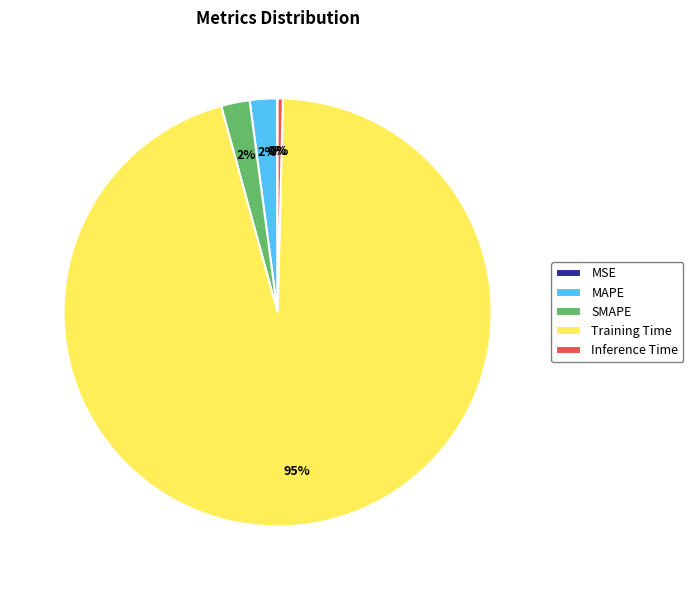

Is there a majority slice in this chart?

Yes